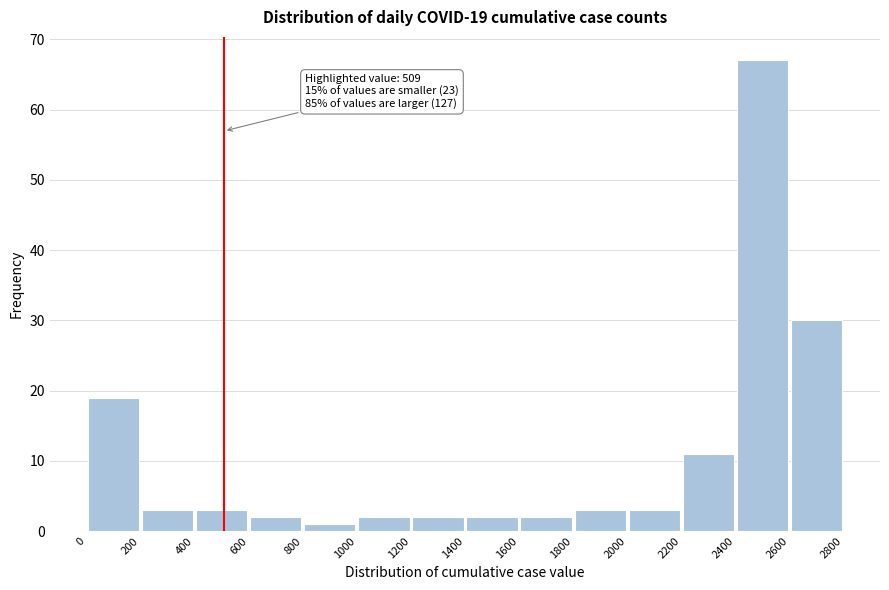

Over which range of the x-axis is the bar tallest?

2400 to 2600